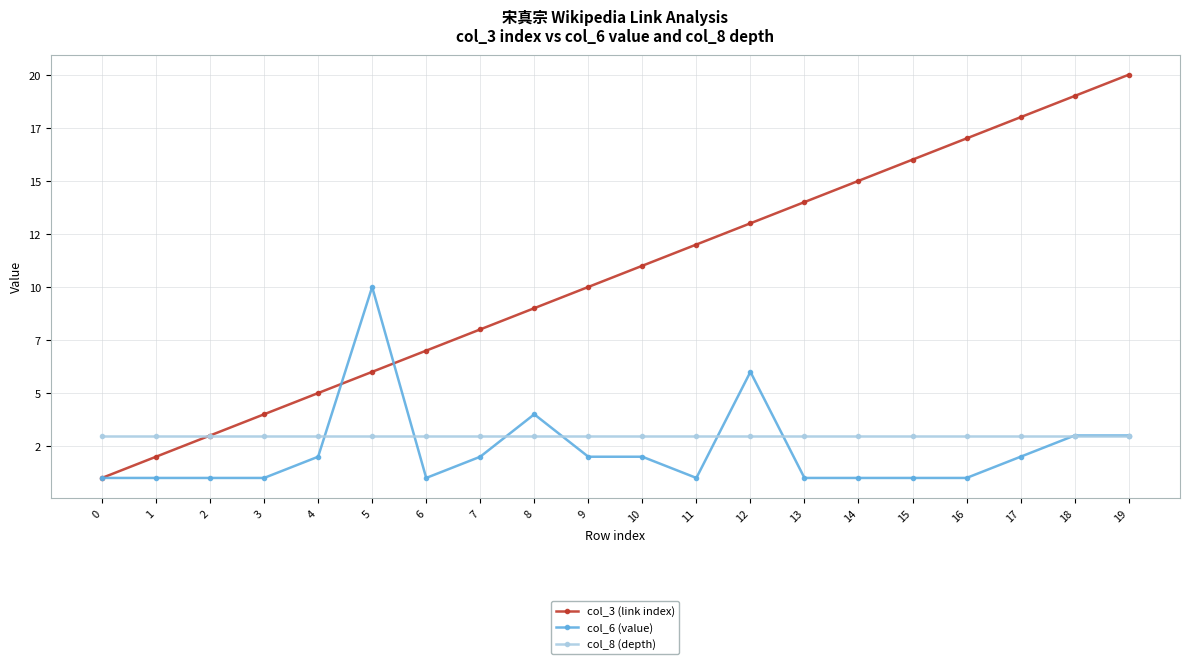

Which series has the largest total across all categories?

col_3 (link index)